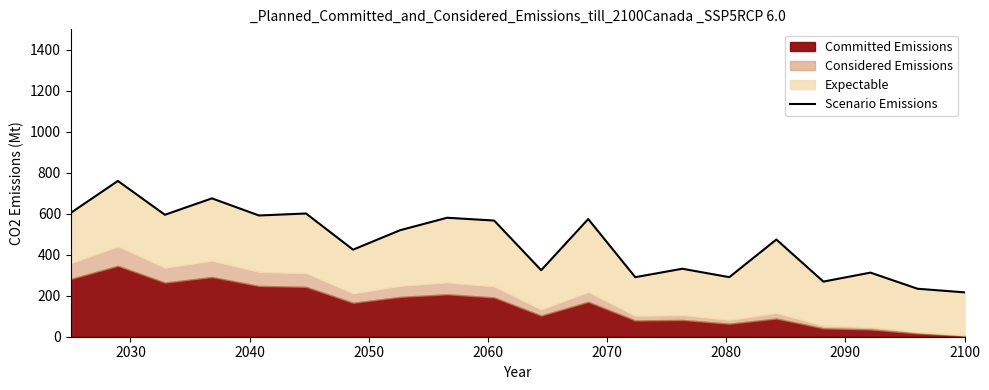

How many lines are shown in the chart?

1